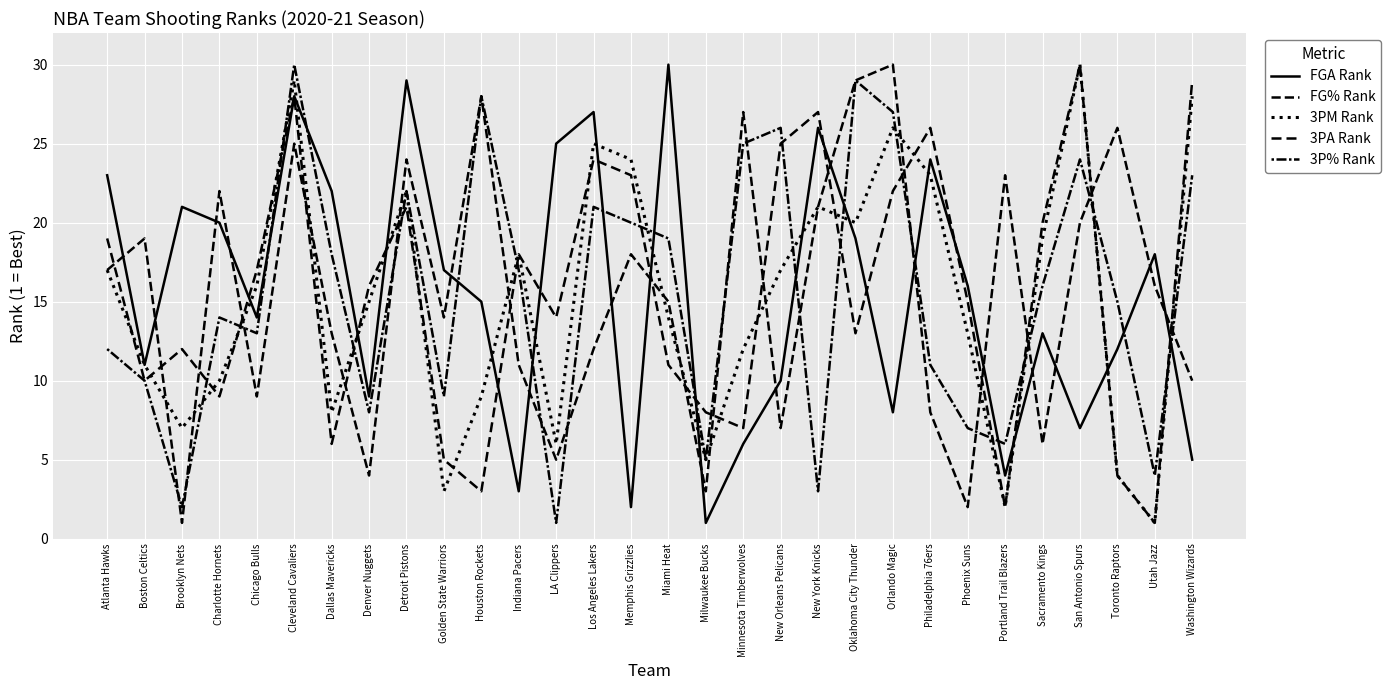

In 3P% Rank, how many points are higher than both neighbors (excluding endpoints)?

8